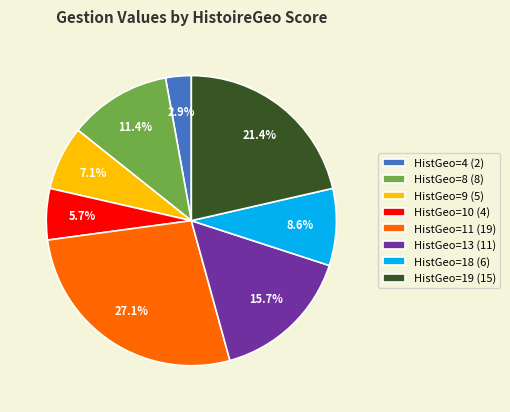

Is there a majority slice in this chart?

No